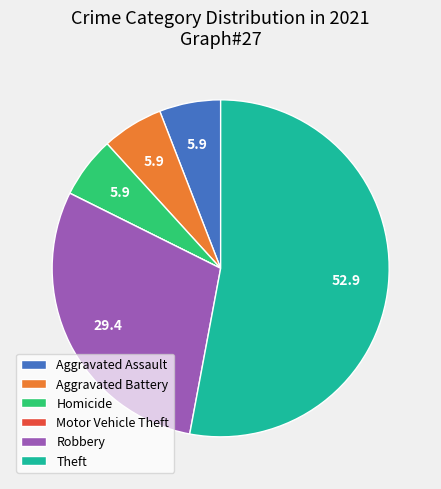

Which category has the biggest portion of the pie?

Theft